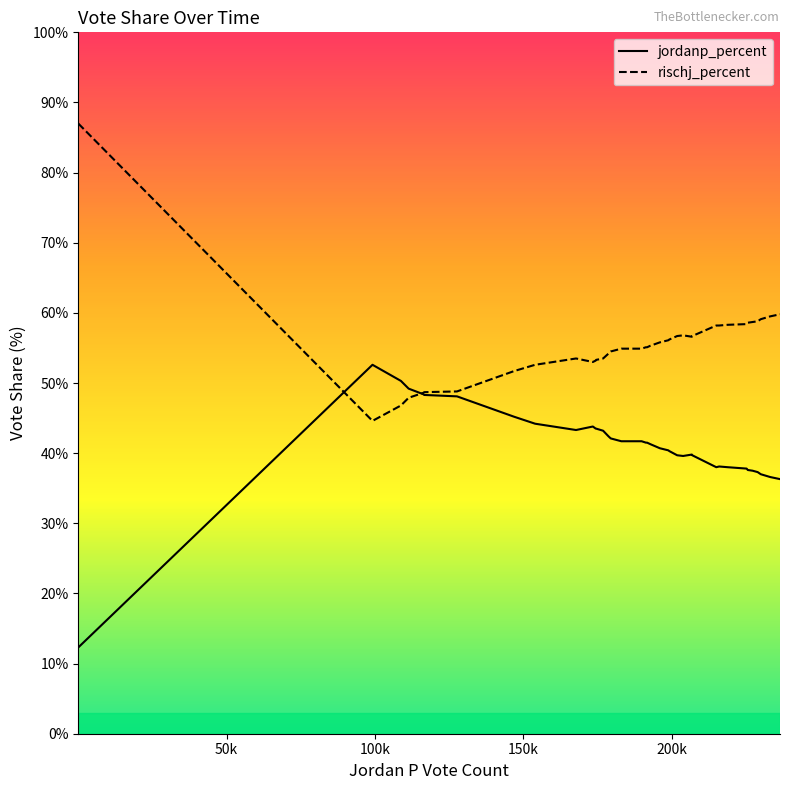

Which series has the largest total across all categories?

rischj_percent